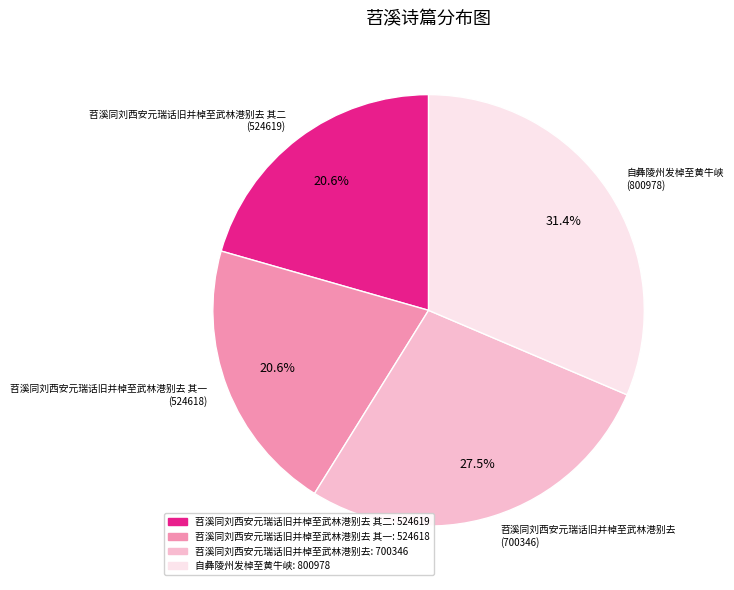

Which category has the biggest portion of the pie?

自彝陵州发棹至黄牛峡 (800978)